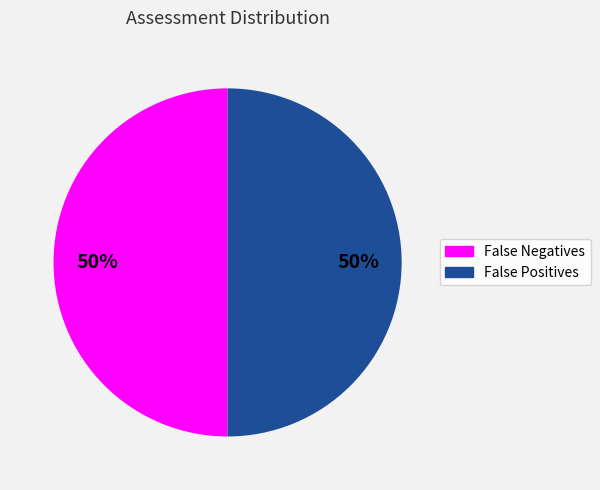

What is the ratio of the value at False Negatives to the value at False Positives?

1.0